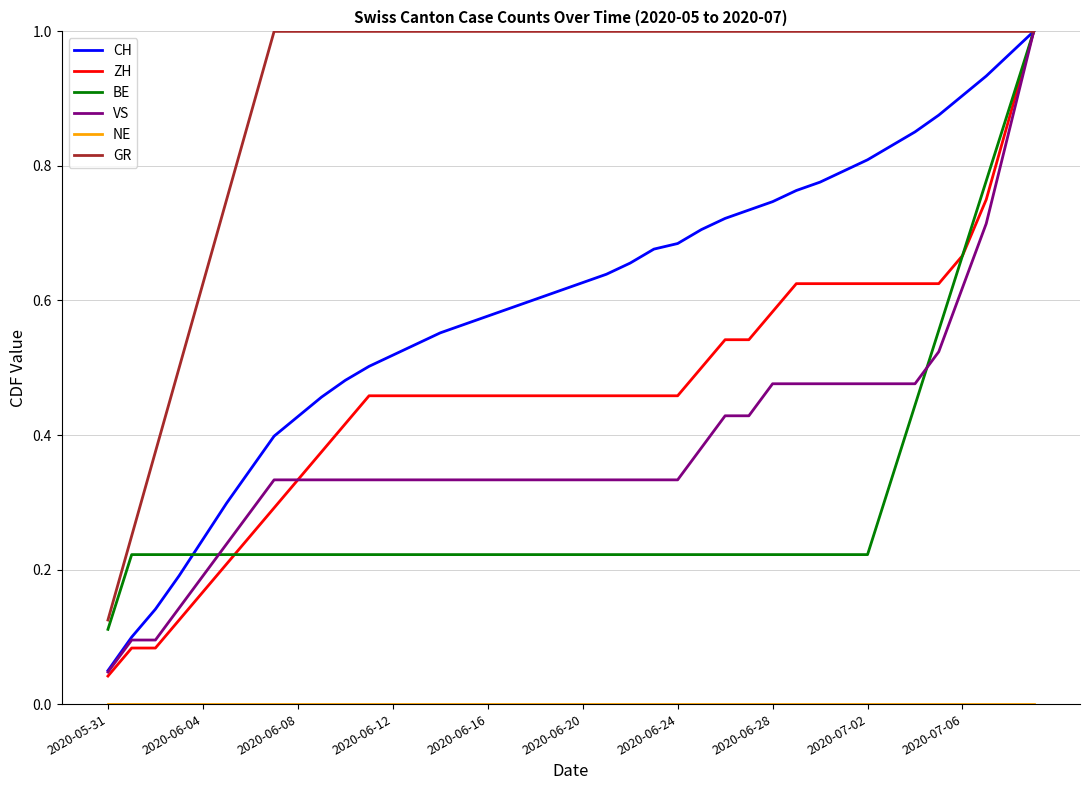

Which series has the largest total across all categories?

GR